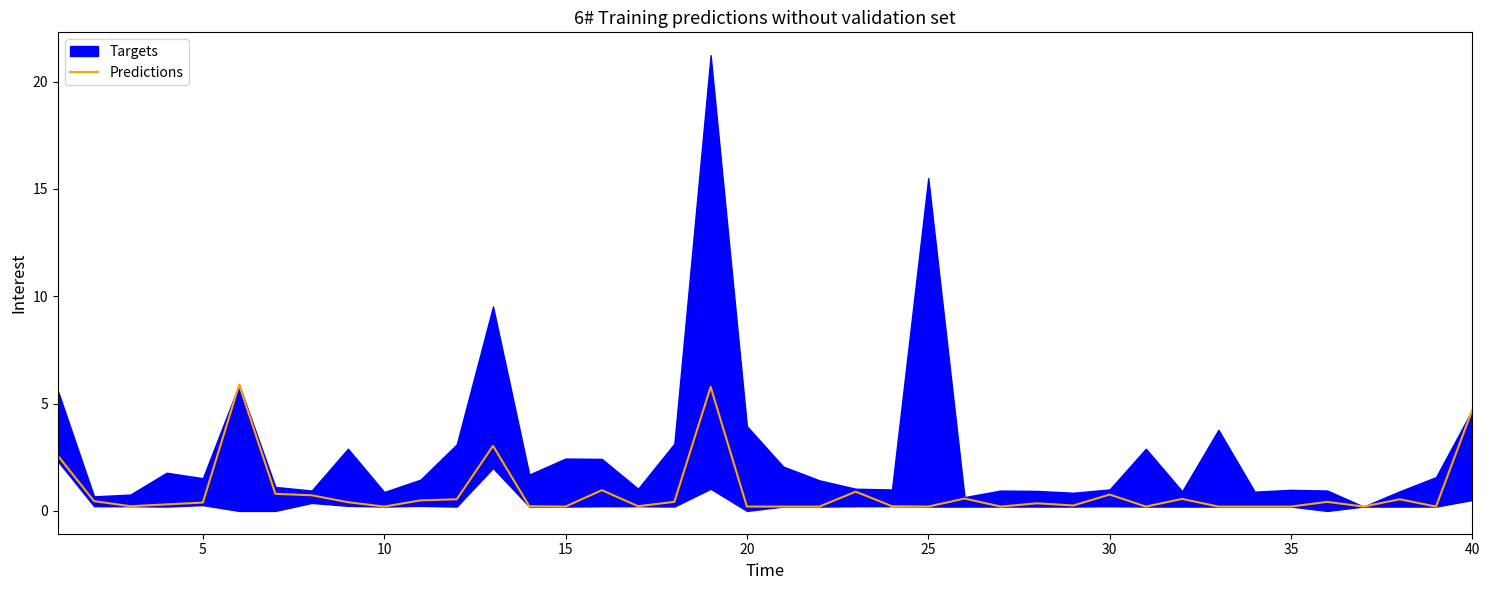

What is the maximum value for Predictions?

5.9